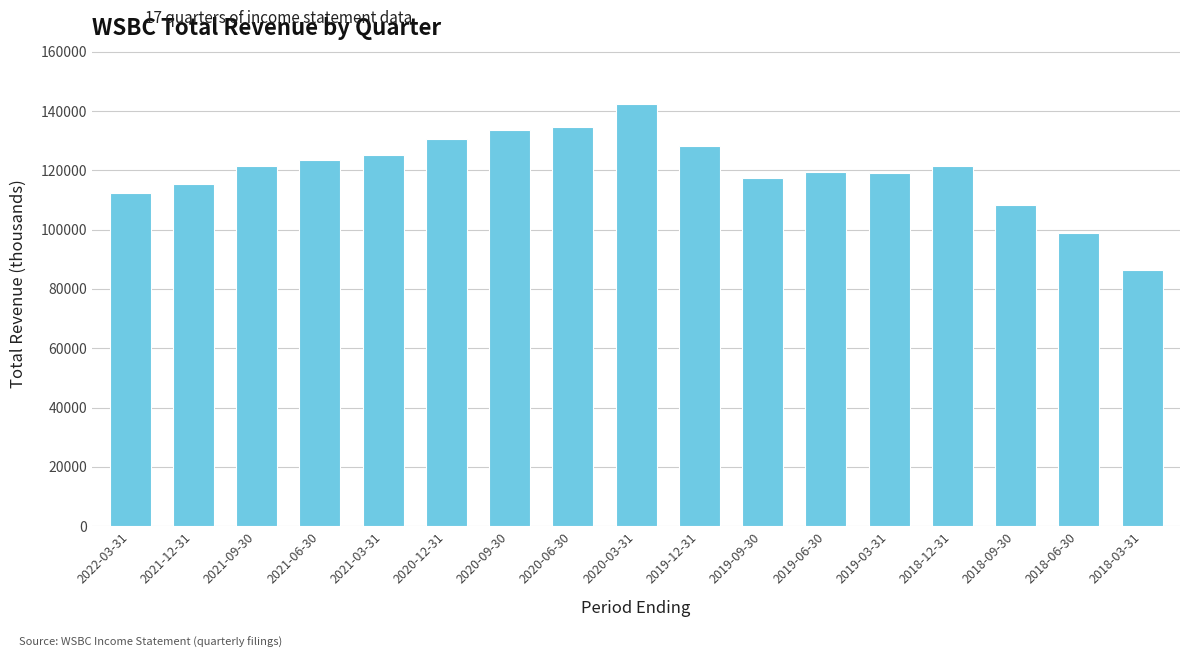

What is the change in value from 2020-12-31 to 2019-09-30?

-13200